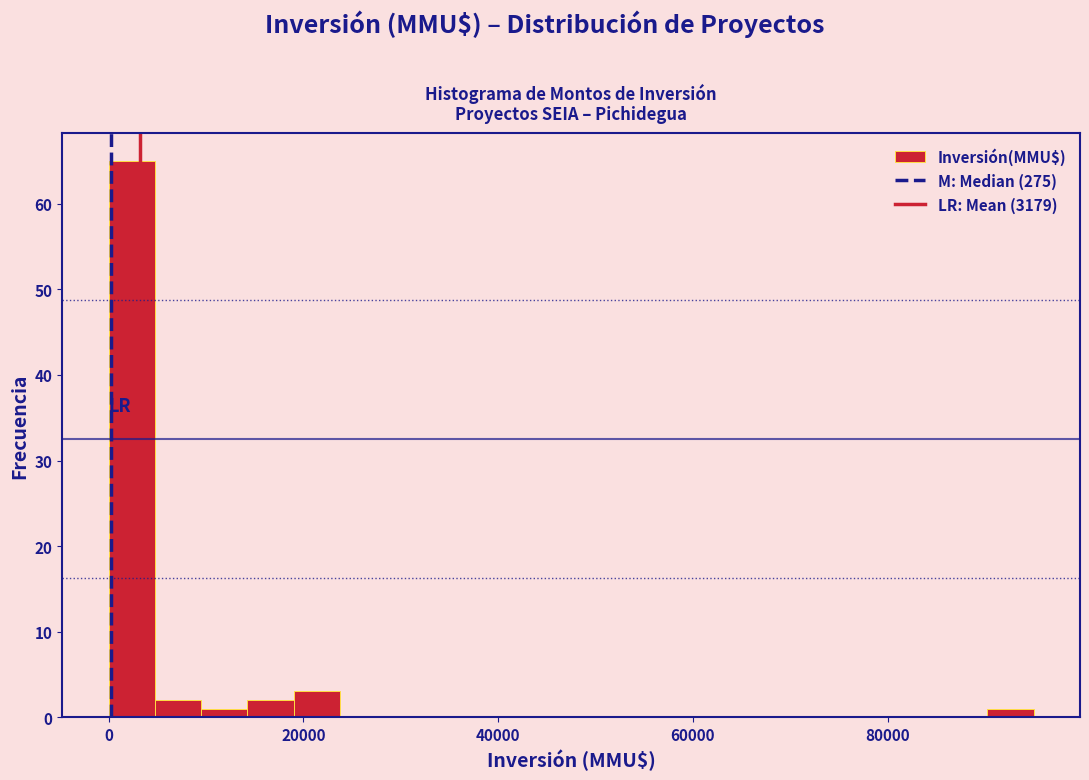

Around what value on the x-axis is the tallest bar? Give the approximate position of its centre, as read against the axis.

2000